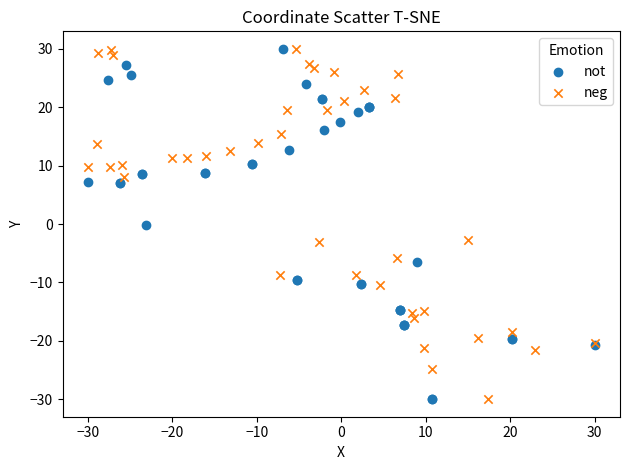

What are all the series names shown in the legend?

not, neg